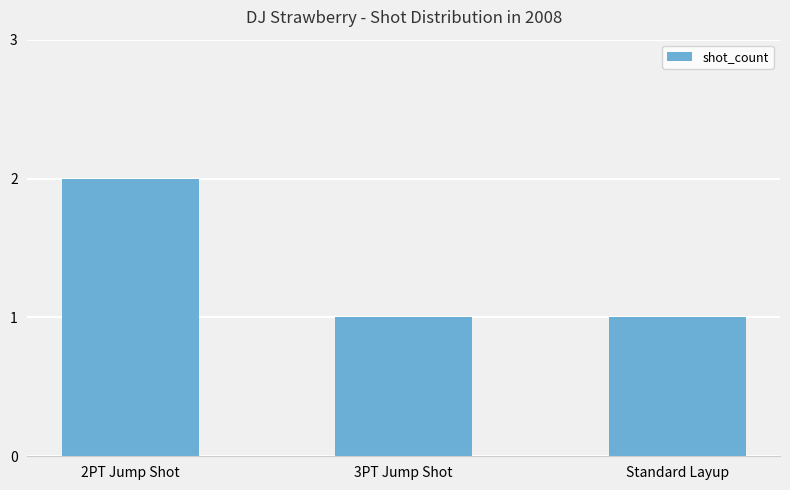

What is the approximate value at 3PT Jump Shot?

1